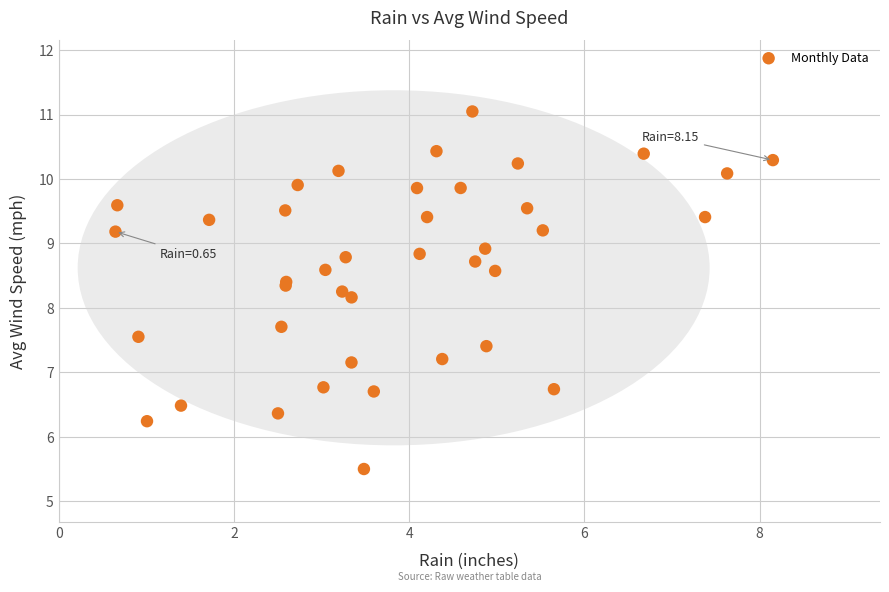

What Y value in the scatter plot is closest to 8?

8.2